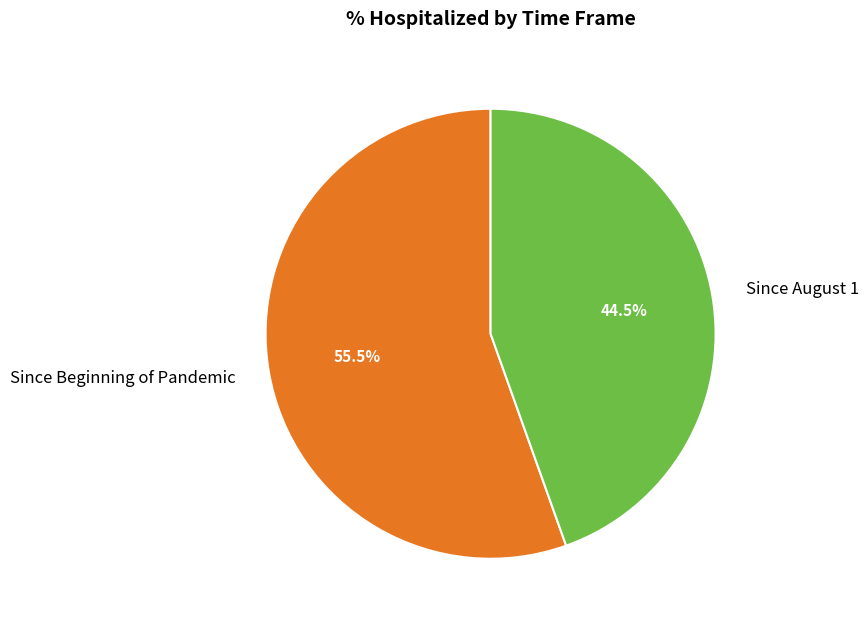

To the nearest percent, what is the average slice percentage?

50%